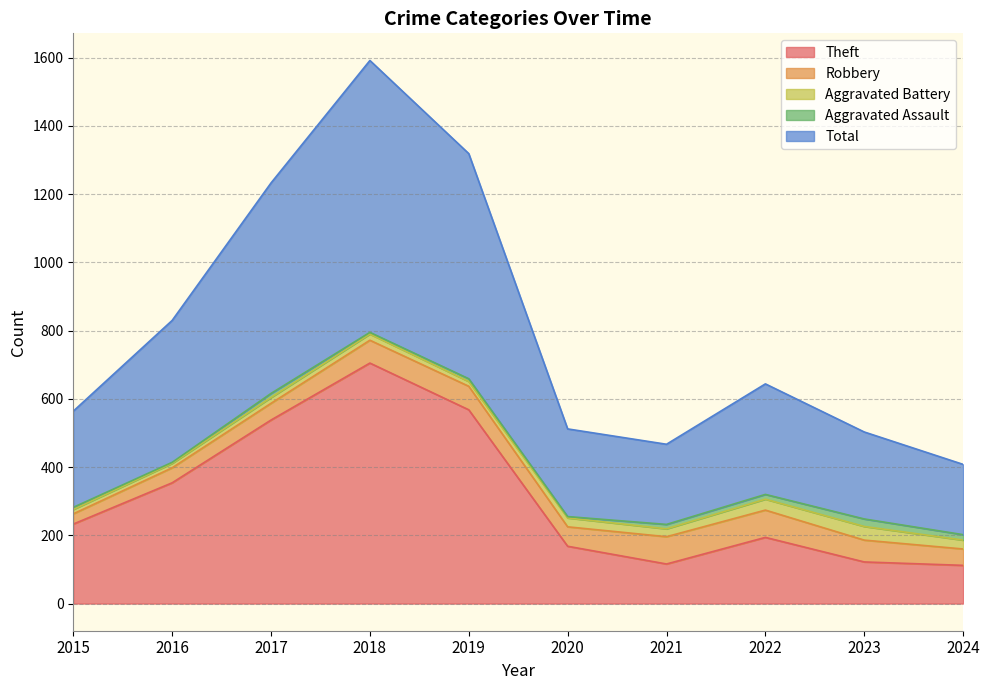

Is it true that Total equals 333 at 2019?

False